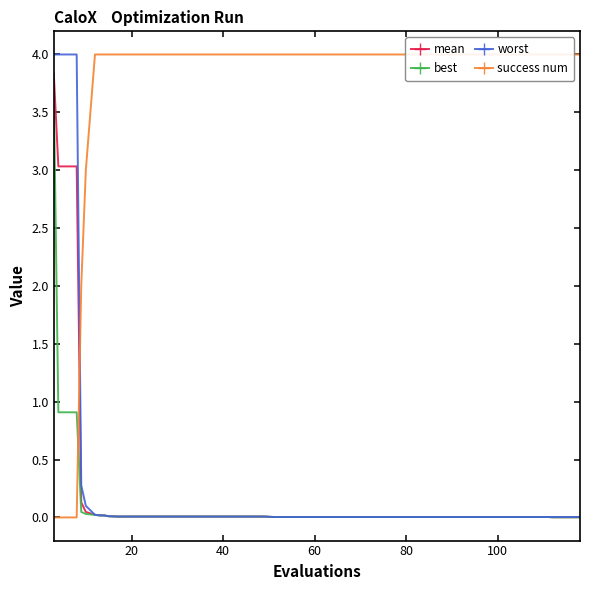

True or false: mean has more than 0 interior local peaks.

False